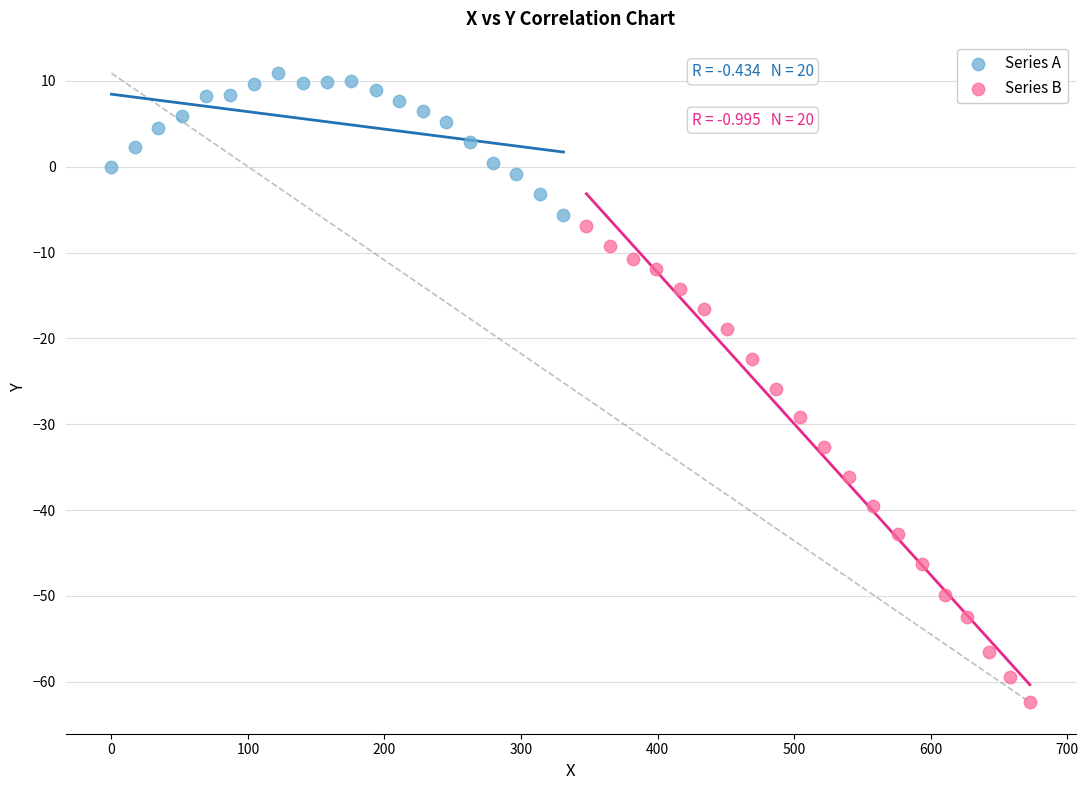

Which series has the widest spread of Y values?

Series B